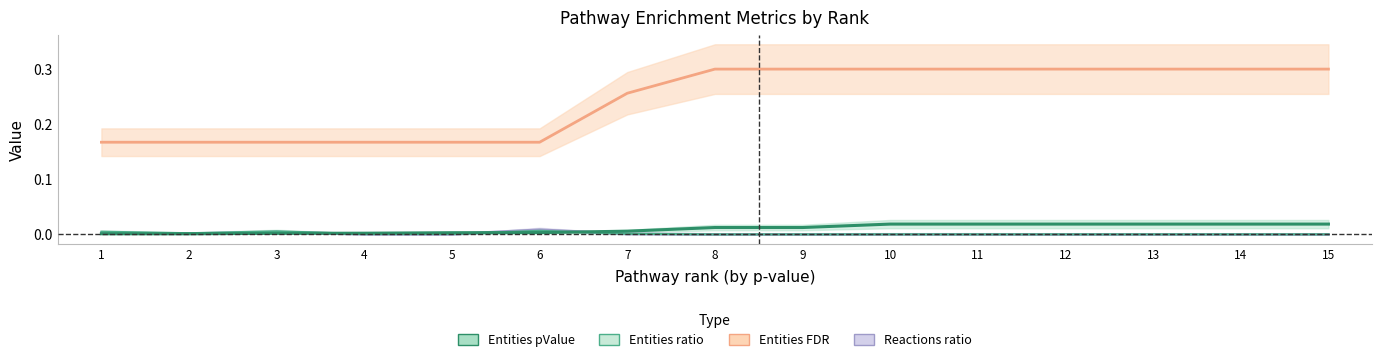

What are all the series names shown in the legend?

Entities pValue, Entities FDR, Entities ratio, Reactions ratio